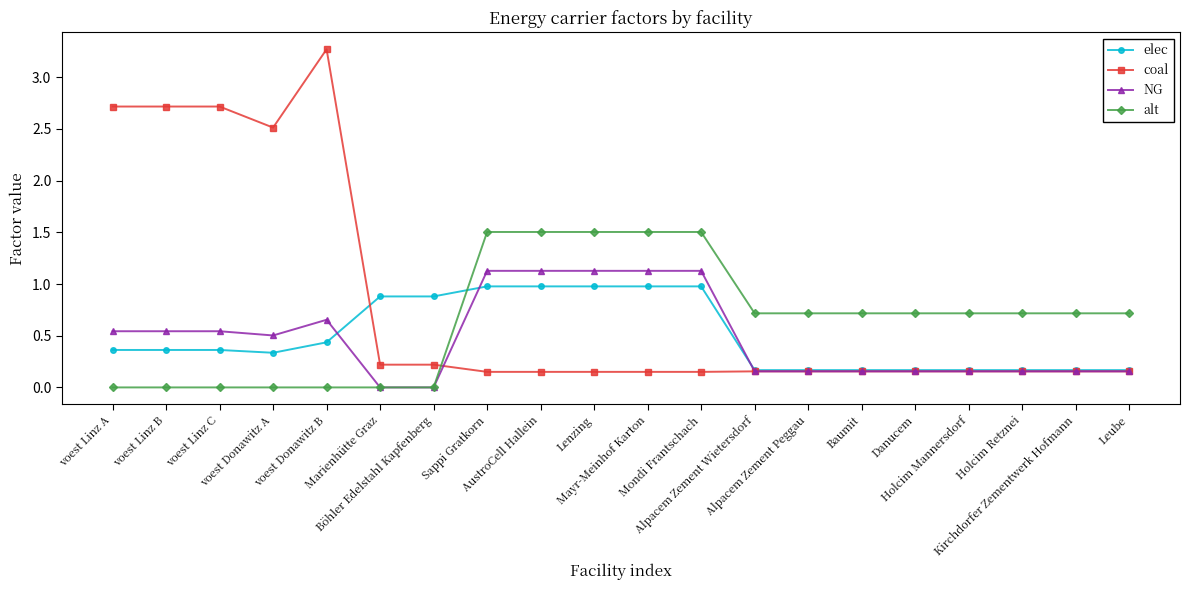

What position from the left is Kirchdorfer Zementwerk Hofmann?

19